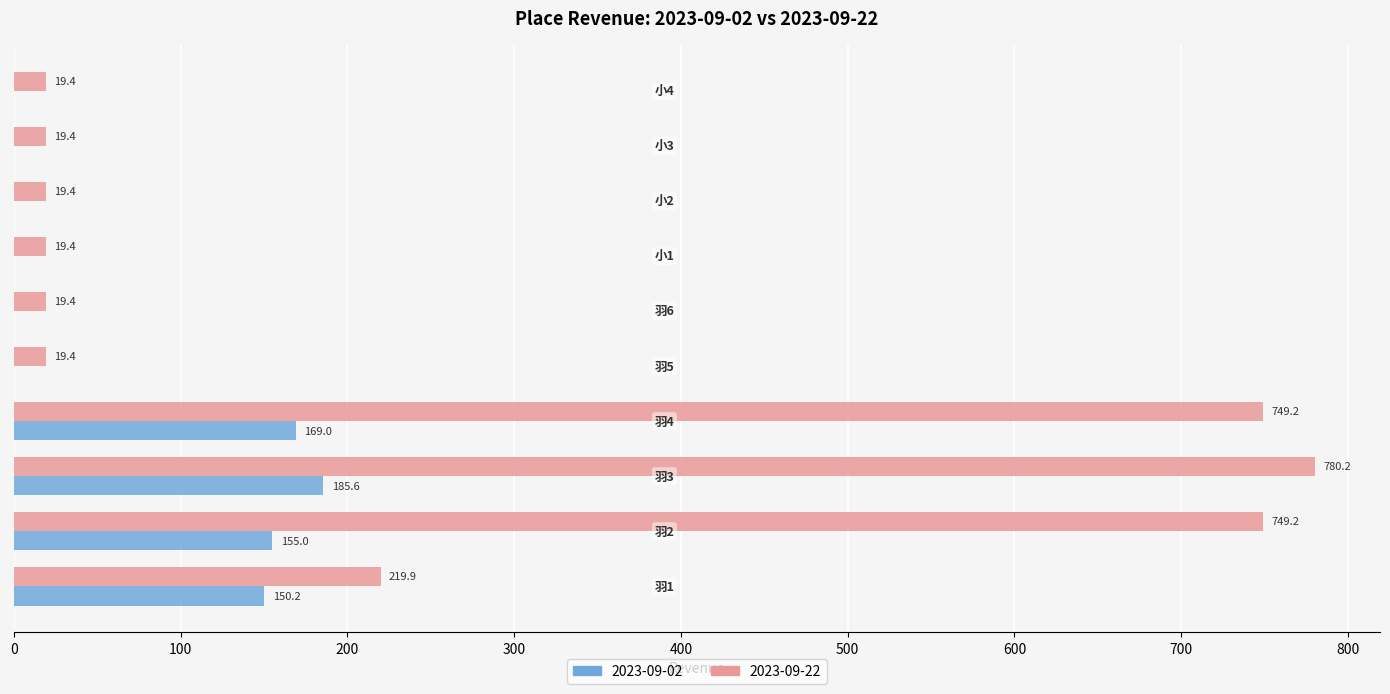

Which series has the largest total across all categories?

2023-09-22